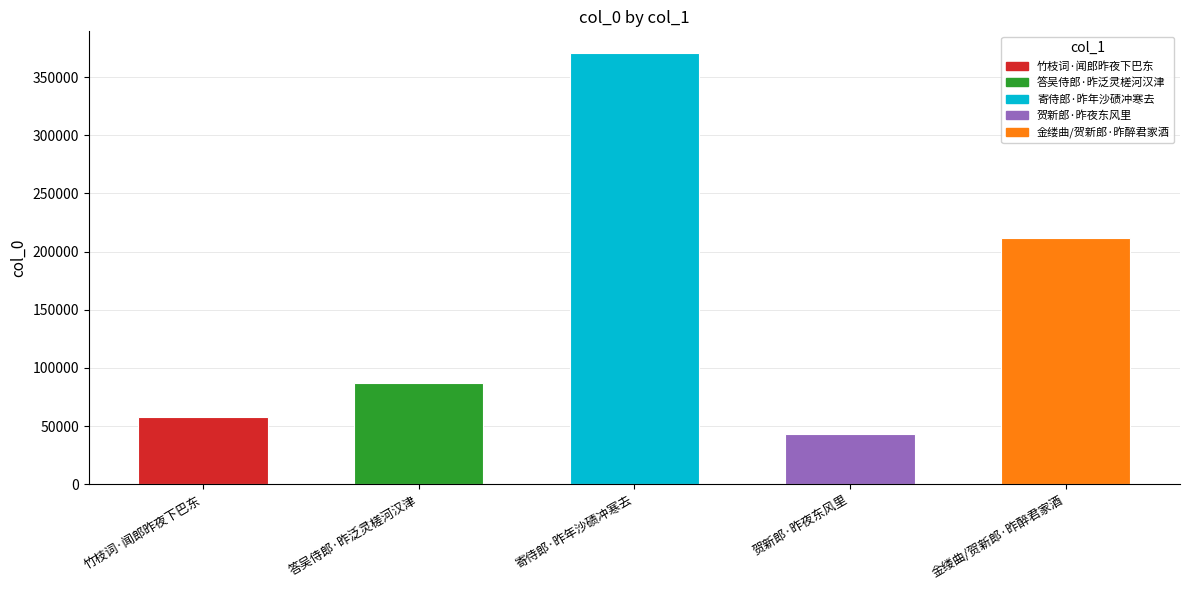

Count the number of data series in this chart.

1